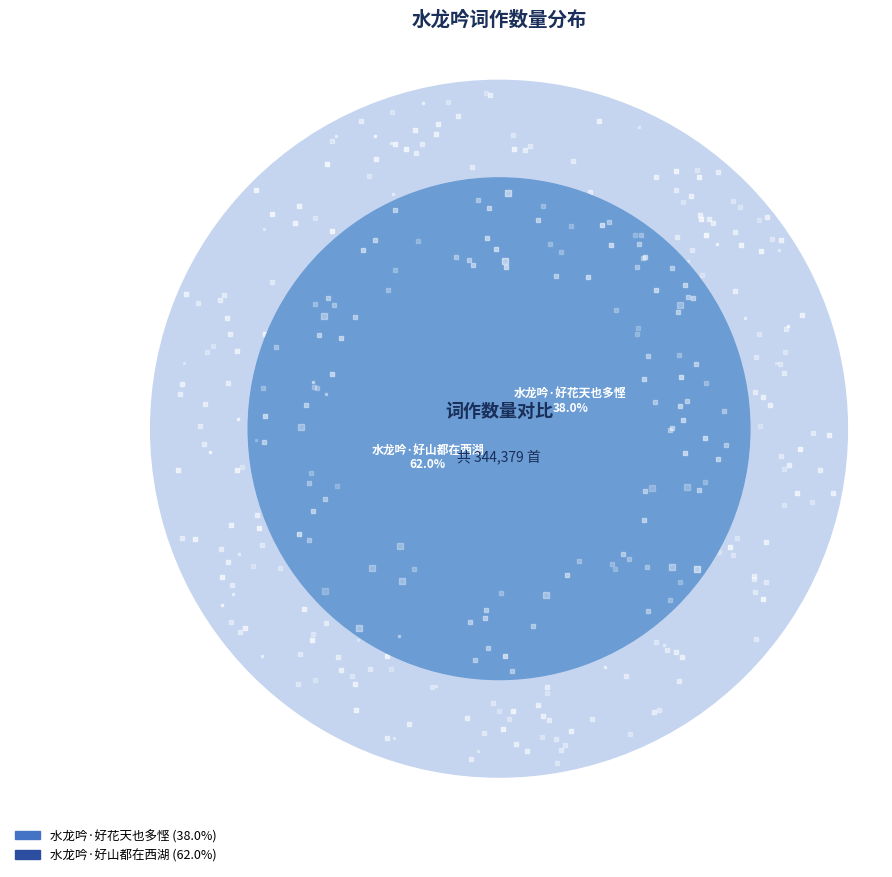

To the nearest percent, what is the difference between the 水龙吟·好山都在西湖 and 水龙吟·好花天也多悭 slice percentages?

24%